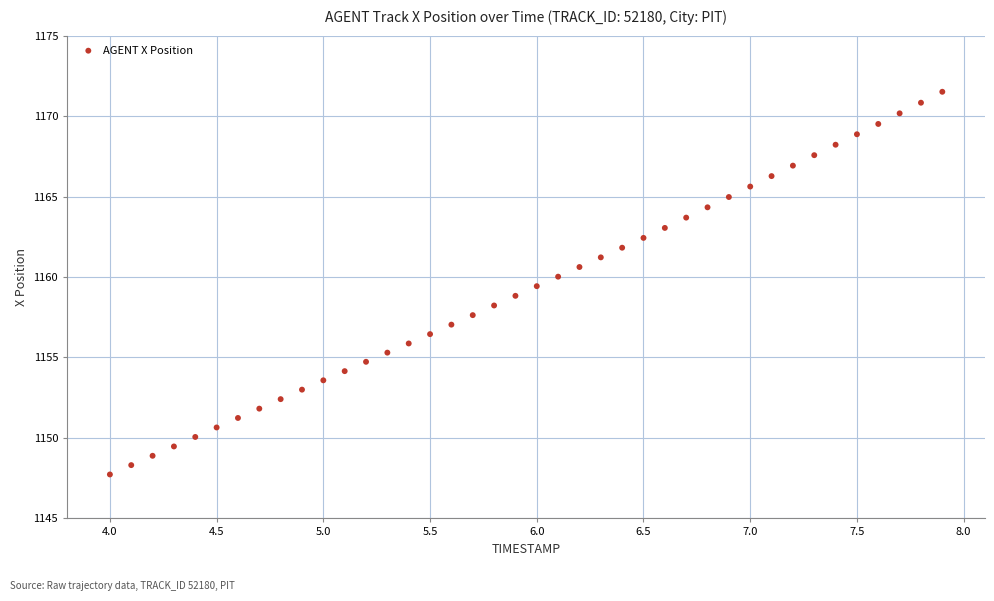

What is the range of X values (max minus min)?

3.9